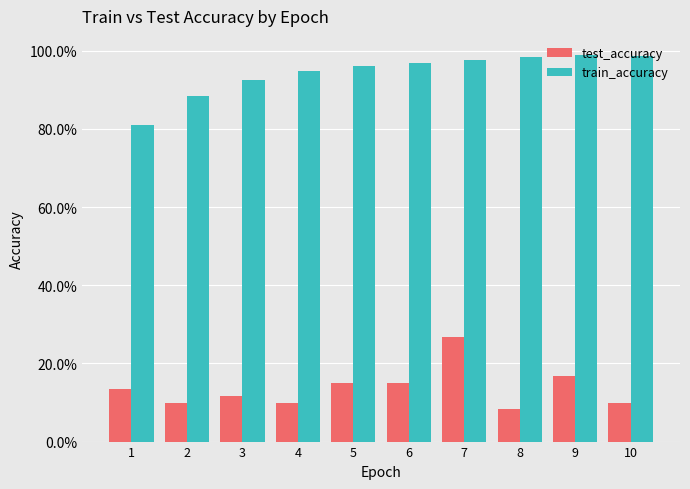

What are all the series names shown in the legend?

test_accuracy, train_accuracy